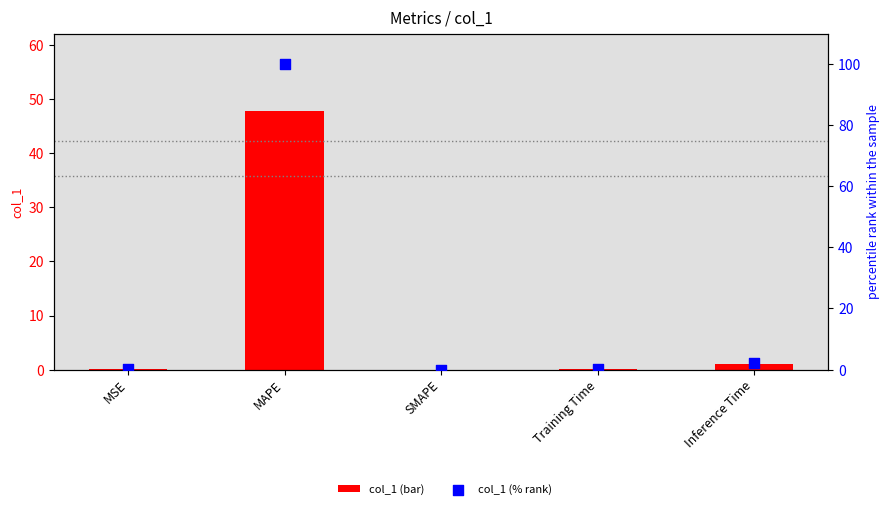

Is the value of col_1 (bar) at Training Time greater than the value of col_1 (% rank) at MSE?

No